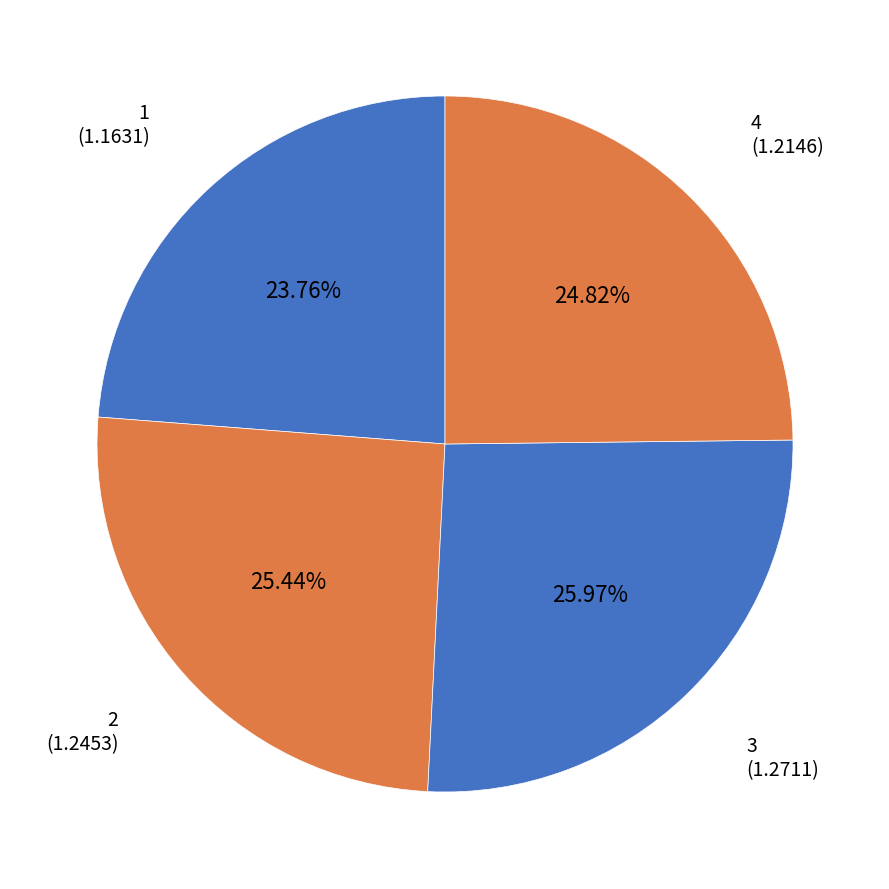

To the nearest percent, what is the difference between the 2 and 3 slice percentages?

1%